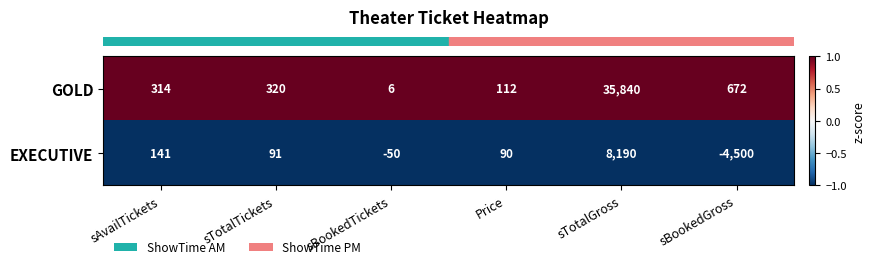

Reading left to right, what are all the values shown in this chart?

GOLD: sAvailTickets=314	sTotalTickets=320	sBookedTickets=6	Price=112	sTotalGross=35840	sBookedGross=672
EXECUTIVE: sAvailTickets=141	sTotalTickets=91	sBookedTickets=-50	Price=90	sTotalGross=8190	sBookedGross=-4500